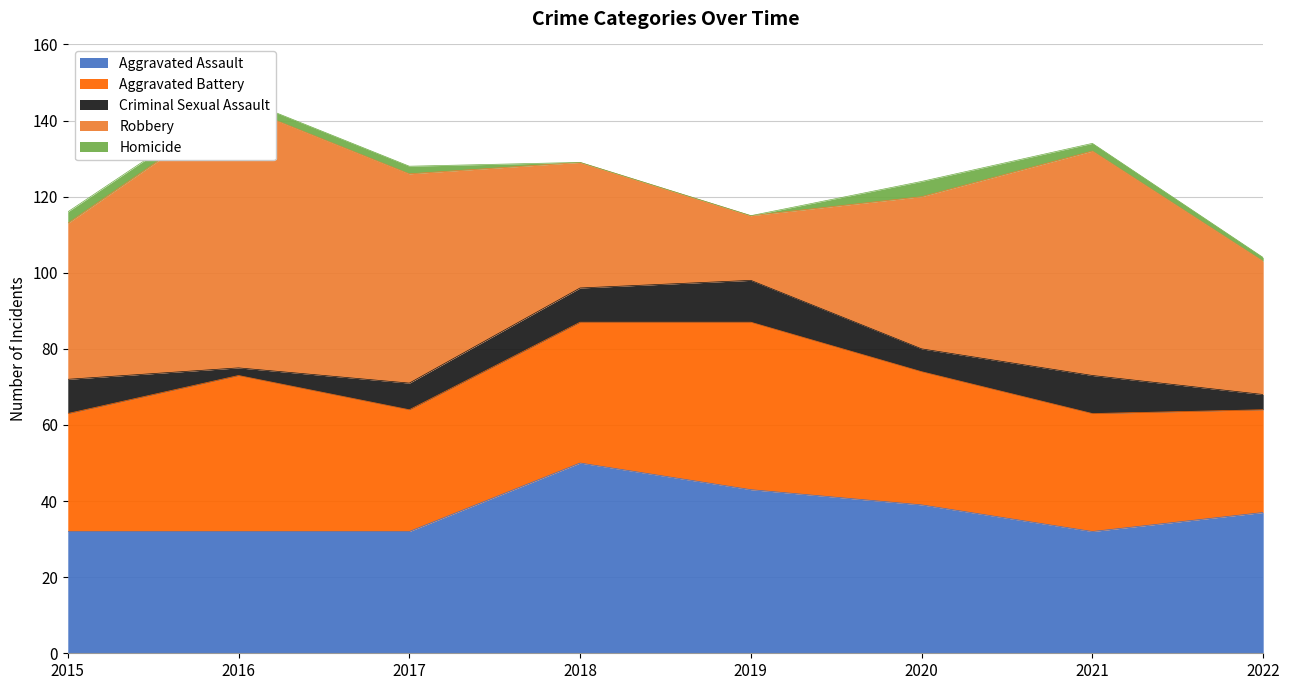

At how many categories does at least one series exceed 22?

8